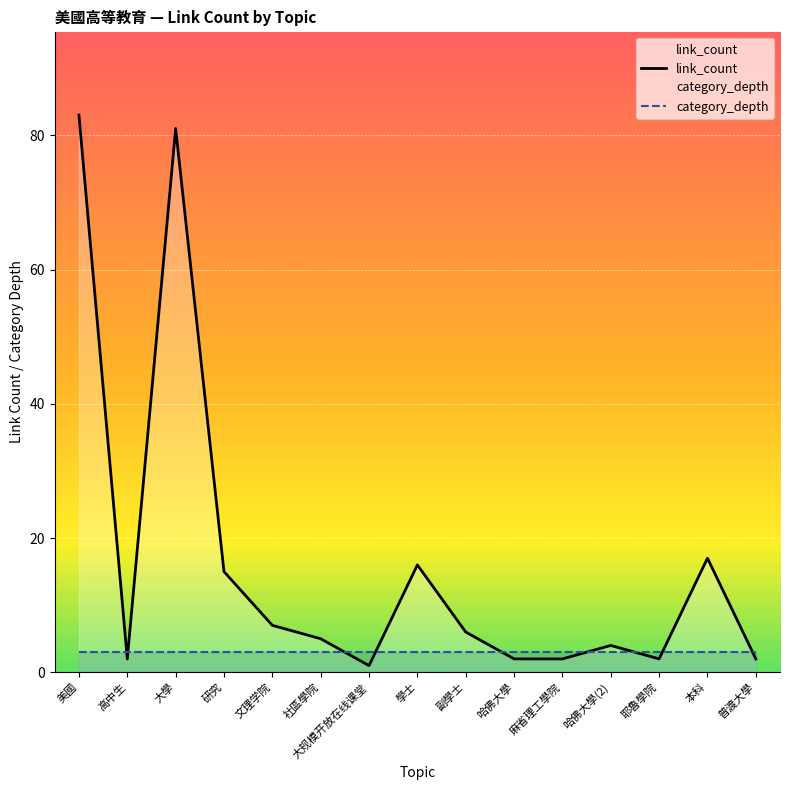

What are all the series names shown in the legend?

link_count, category_depth